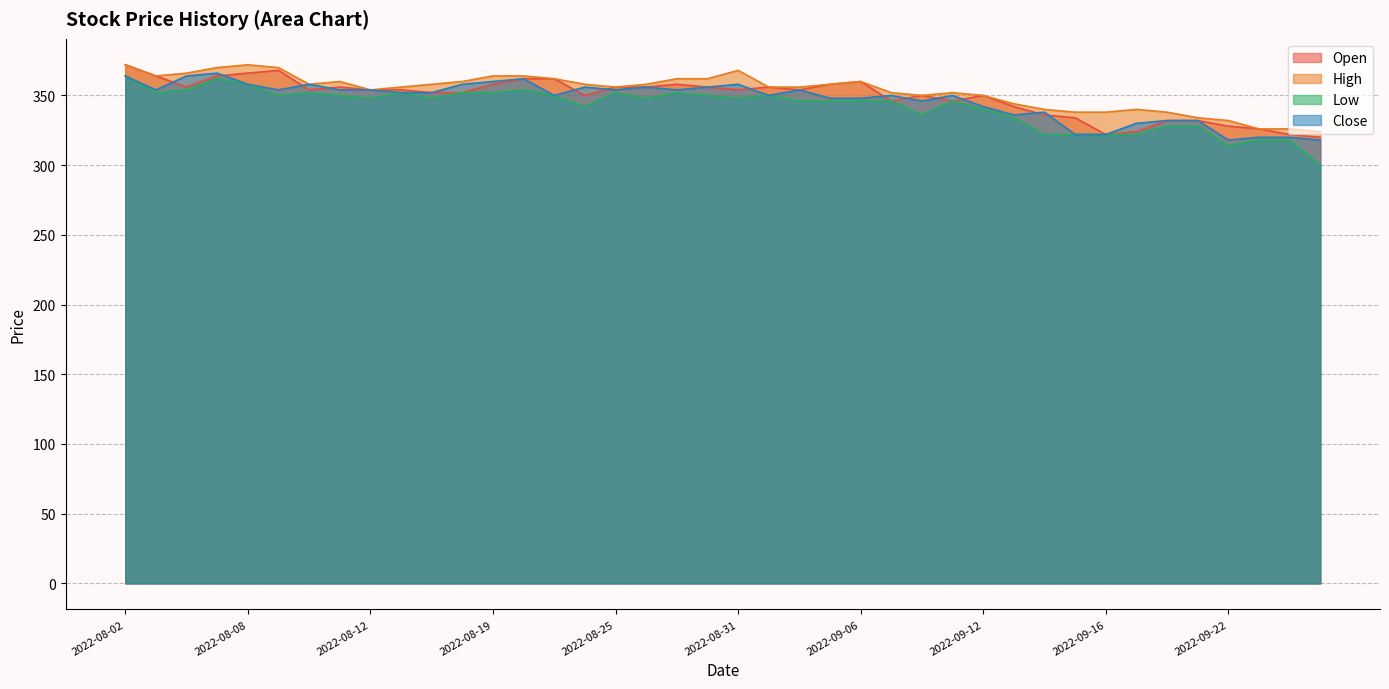

What value does the Low series have at 2022-09-09, to the nearest 10?

350